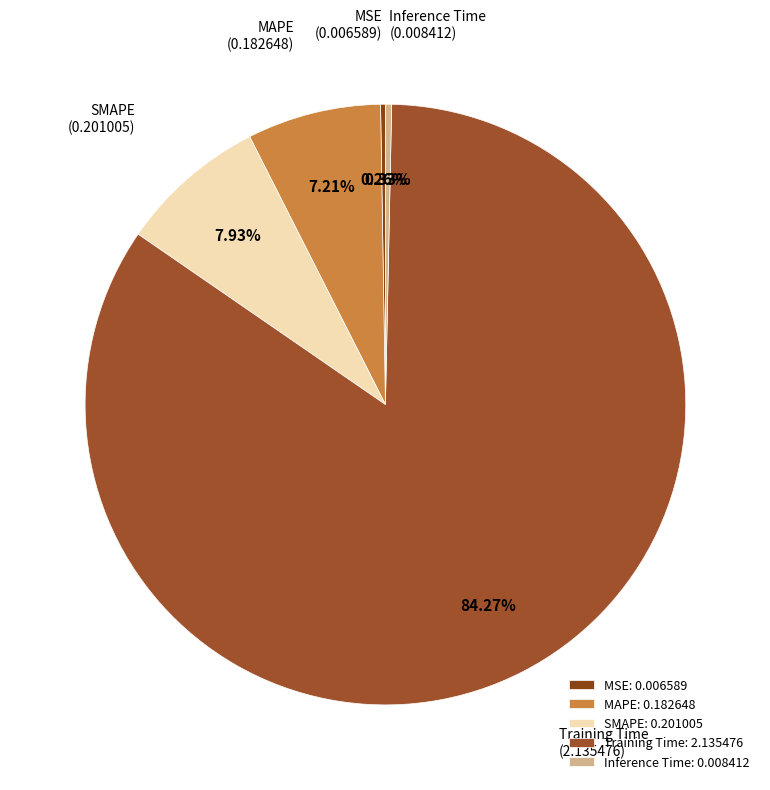

What is the largest slice in the pie chart?

Training Time